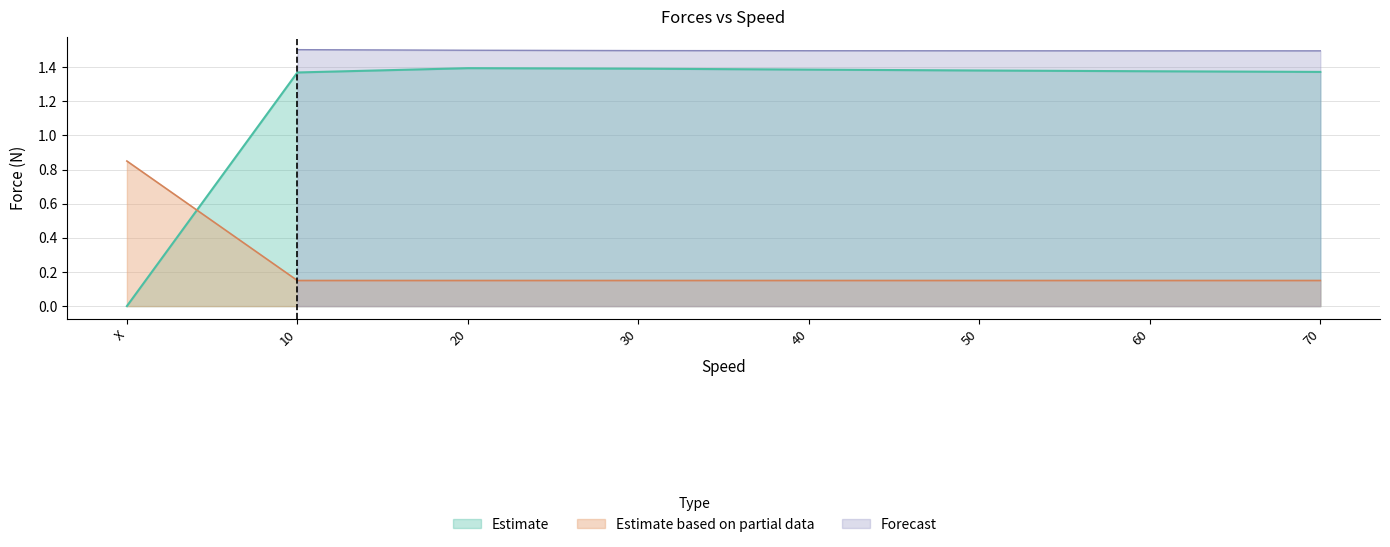

How many values in Left_F are above zero?

7